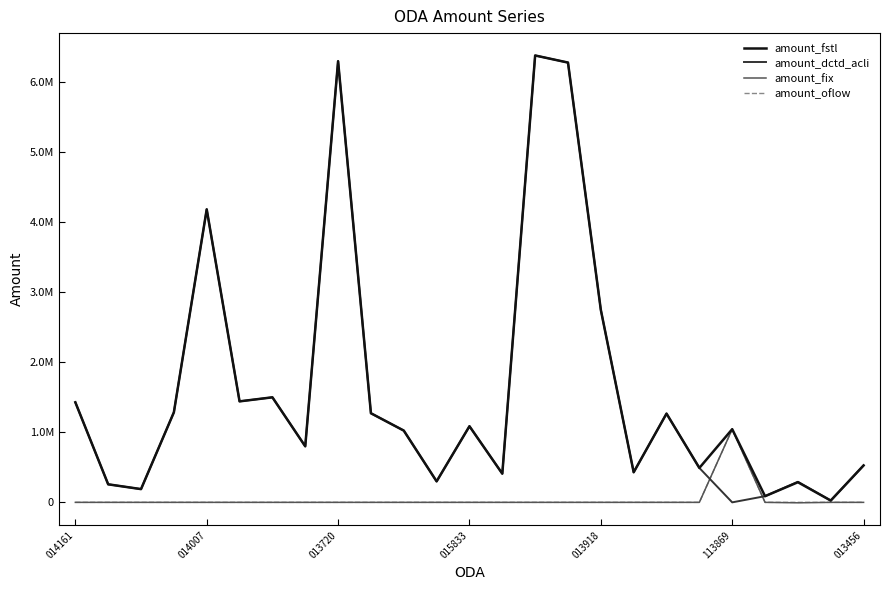

Which series ends up on top after the final intersection of amount_dctd_acli and amount_fix?

amount_dctd_acli